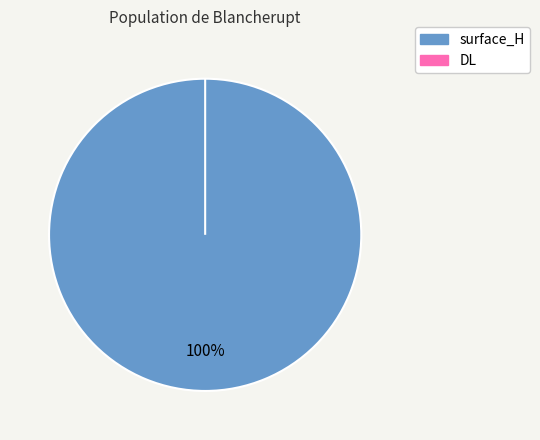

Which category has the smallest portion of the pie?

DL